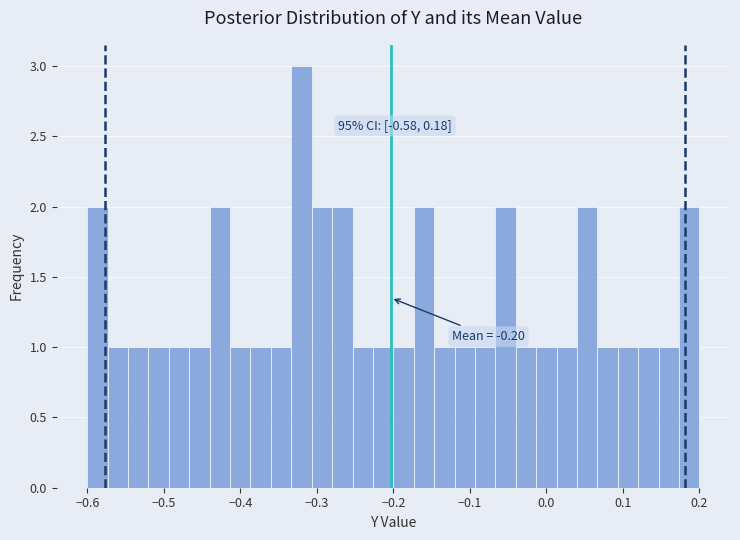

Read against the x-axis, roughly where is the centre of the tallest bar?

-0.32